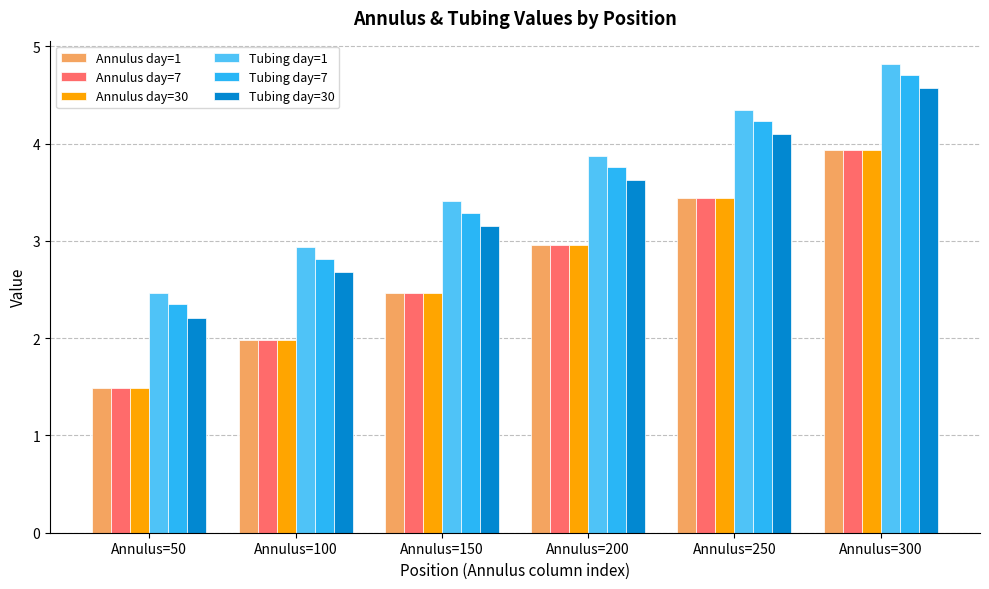

The Tubing day=30 series shows 2.7 at Annulus=250. True or false?

False